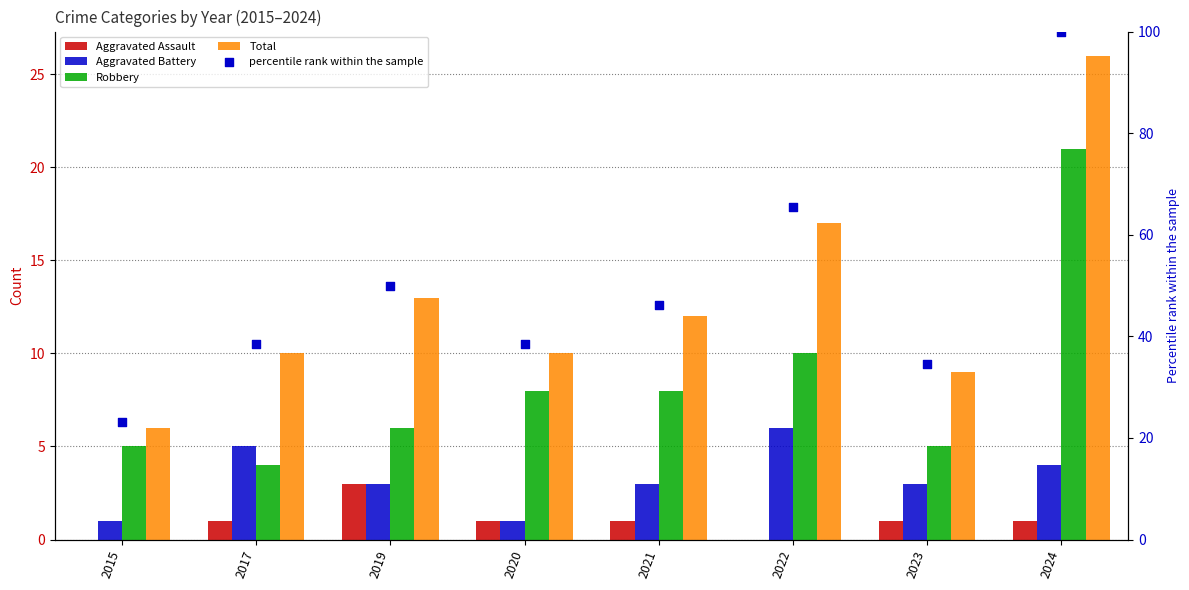

Which series has the largest total across all categories?

percentile rank within the sample